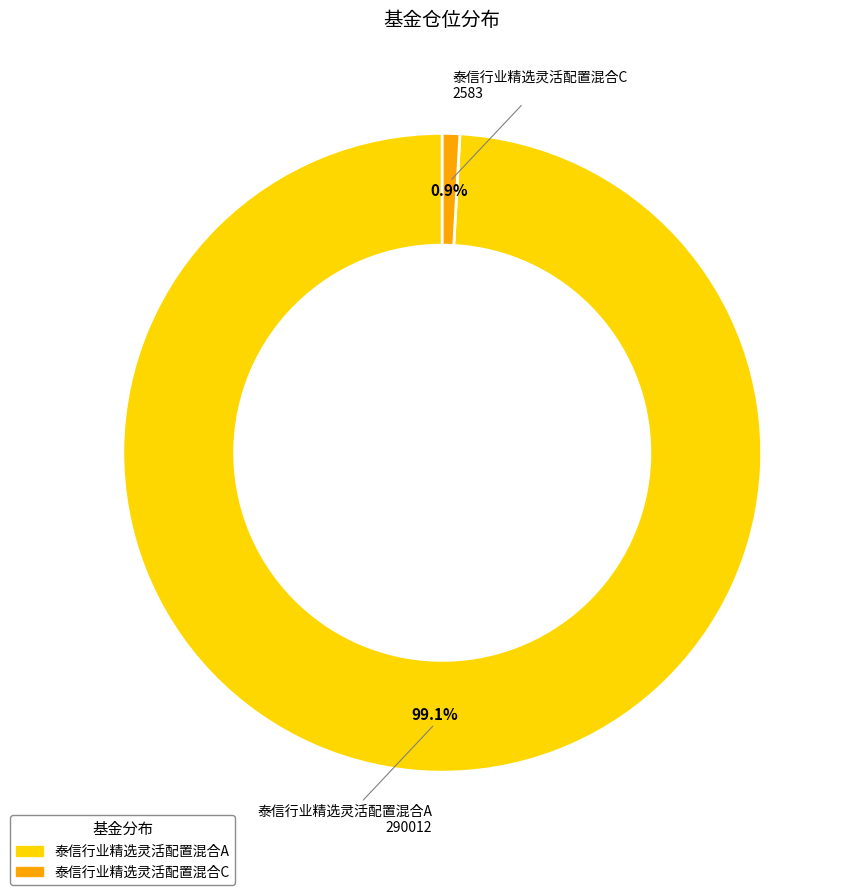

Is the sum of 泰信行业精选灵活配置混合A and 泰信行业精选灵活配置混合C greater than half?

Yes